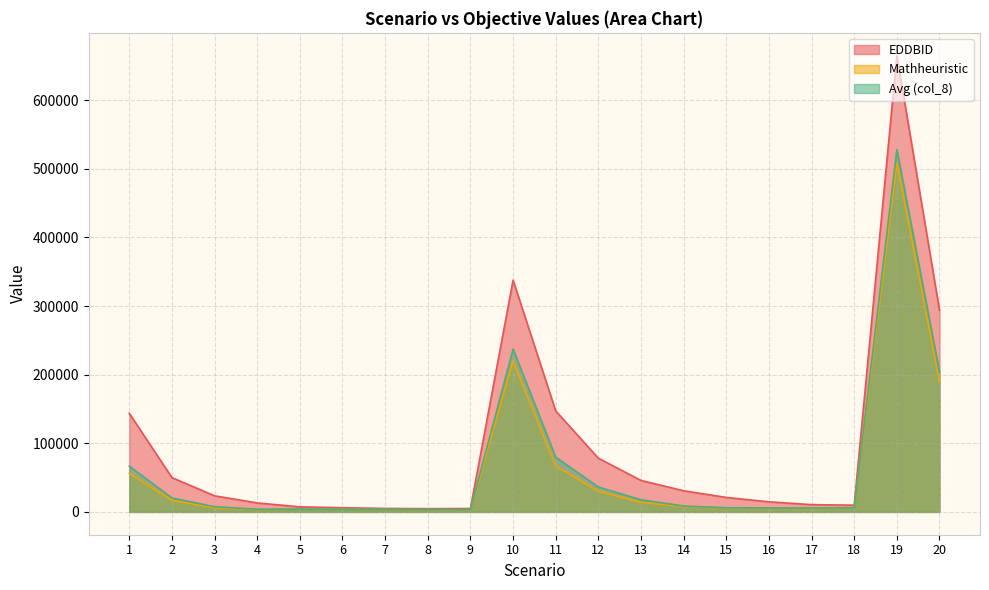

Count the number of data series in this chart.

3